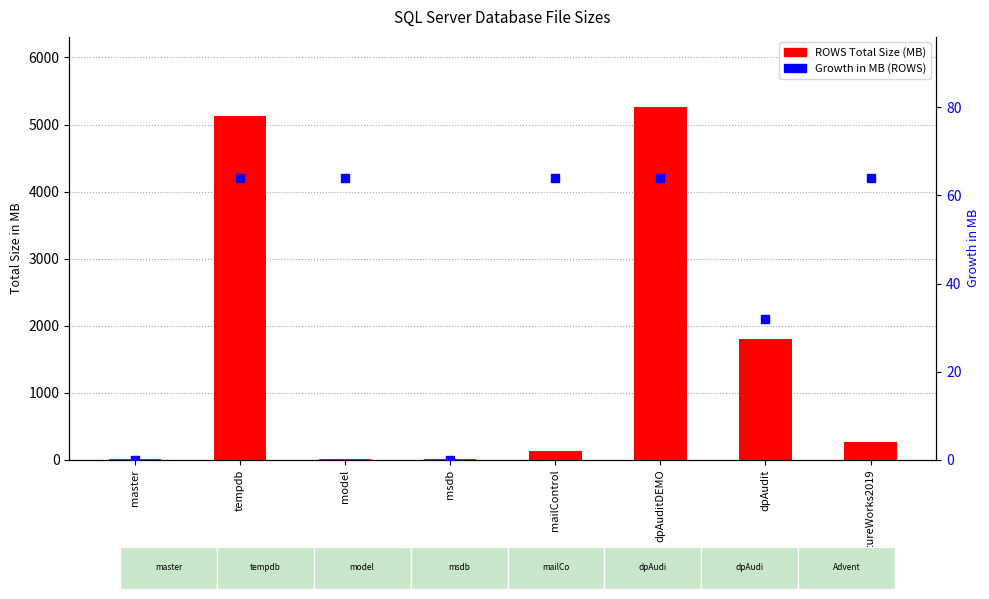

Which series has the largest total across all categories?

ROWS Total Size (MB)